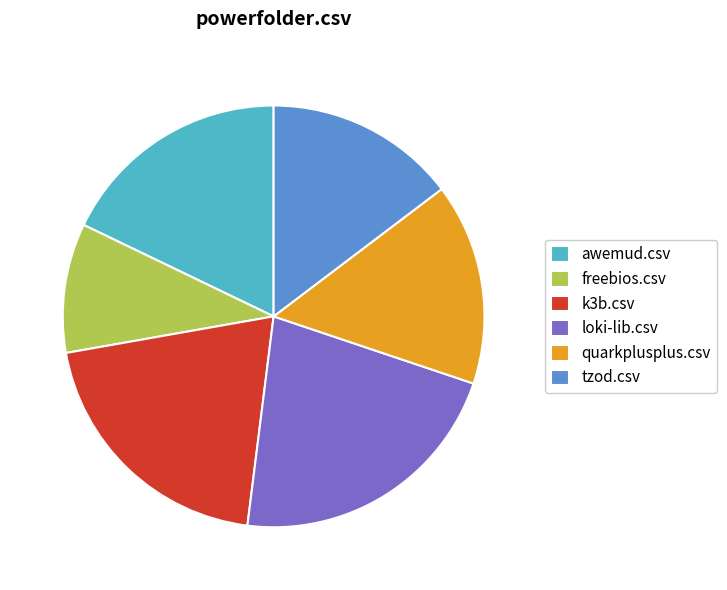

The quarkplusplus.csv slice represents 8% of the pie. True or false?

False